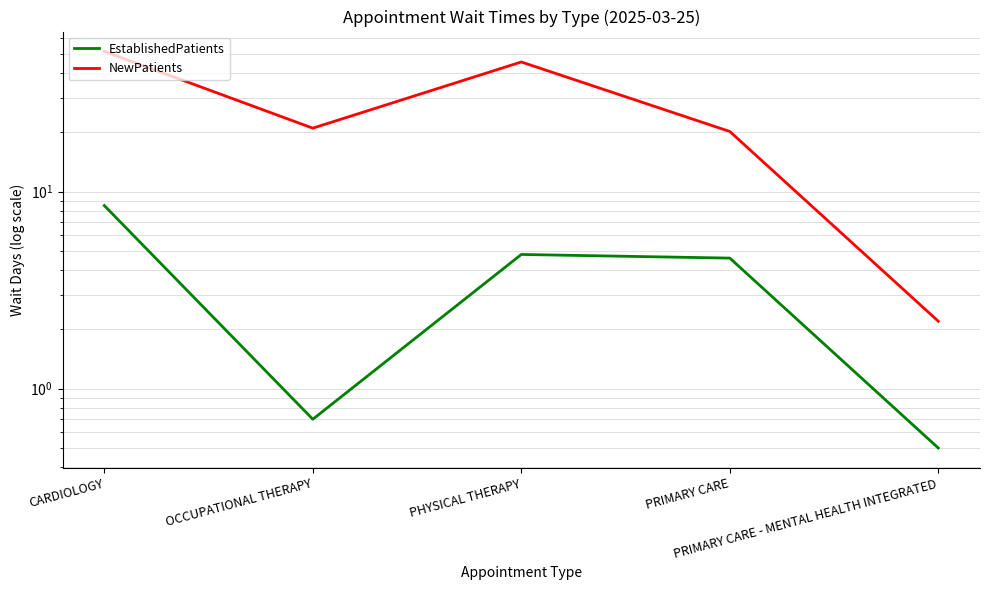

Rank the categories by NewPatients value from lowest to highest.

PRIMARY CARE - MENTAL HEALTH INTEGRATED, PRIMARY CARE, OCCUPATIONAL THERAPY, PHYSICAL THERAPY, CARDIOLOGY